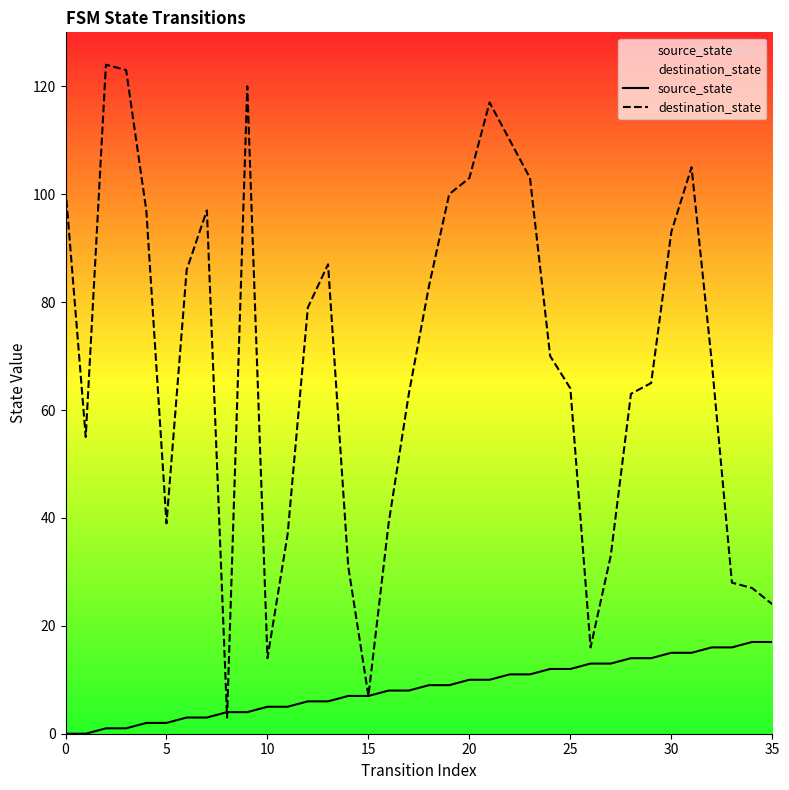

Is the value of source_state at 35 greater than the value of destination_state at 20?

No